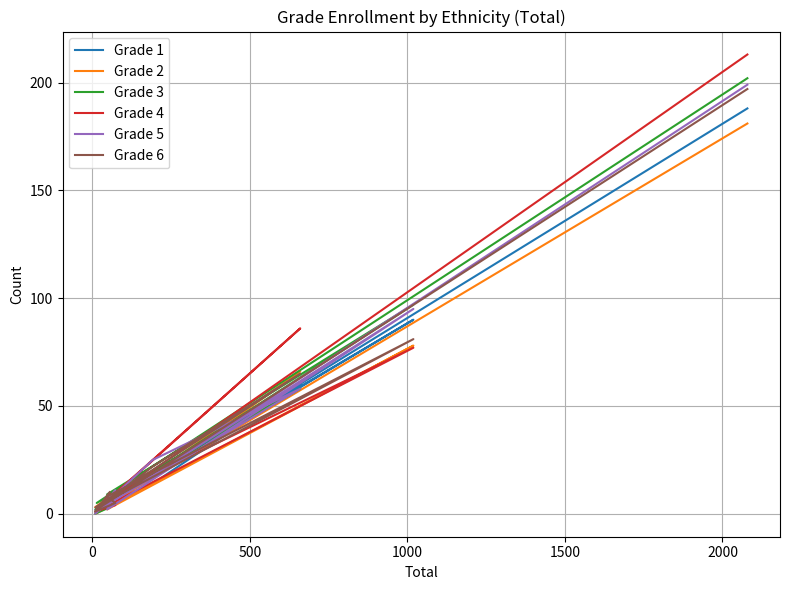

The Grade 2 series shows 16 at 1500. True or false?

False